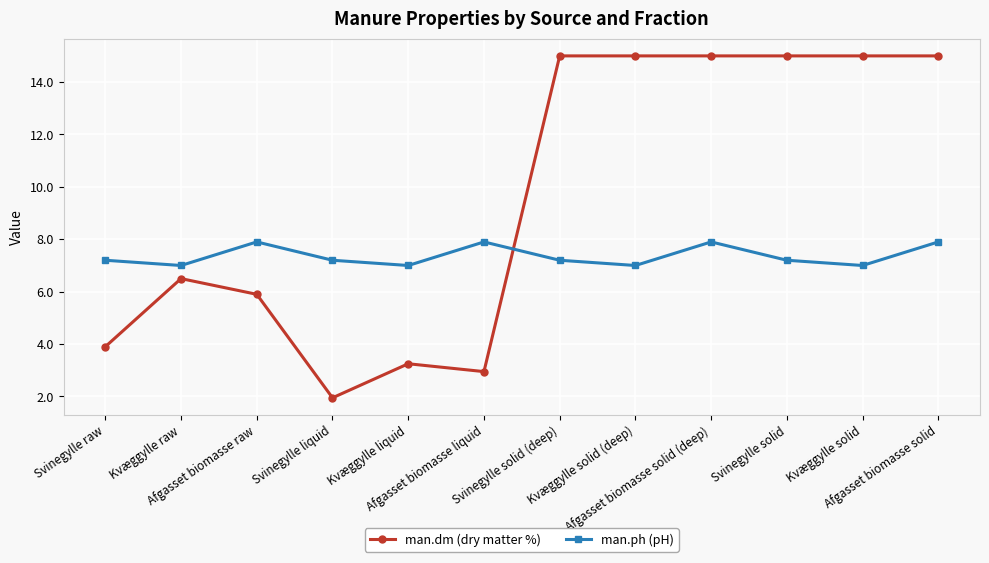

What is the greatest value displayed?

15.0